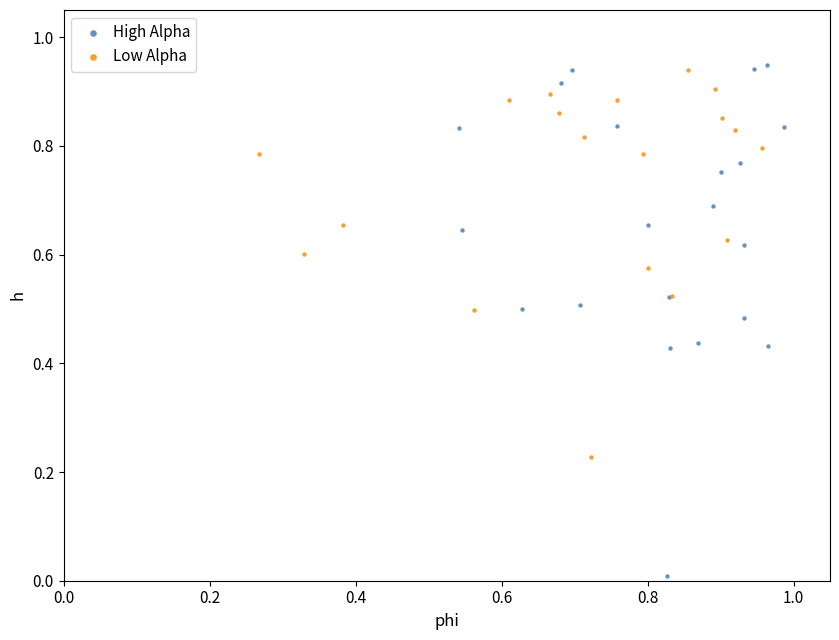

Which series contains the lowest Y value?

High Alpha